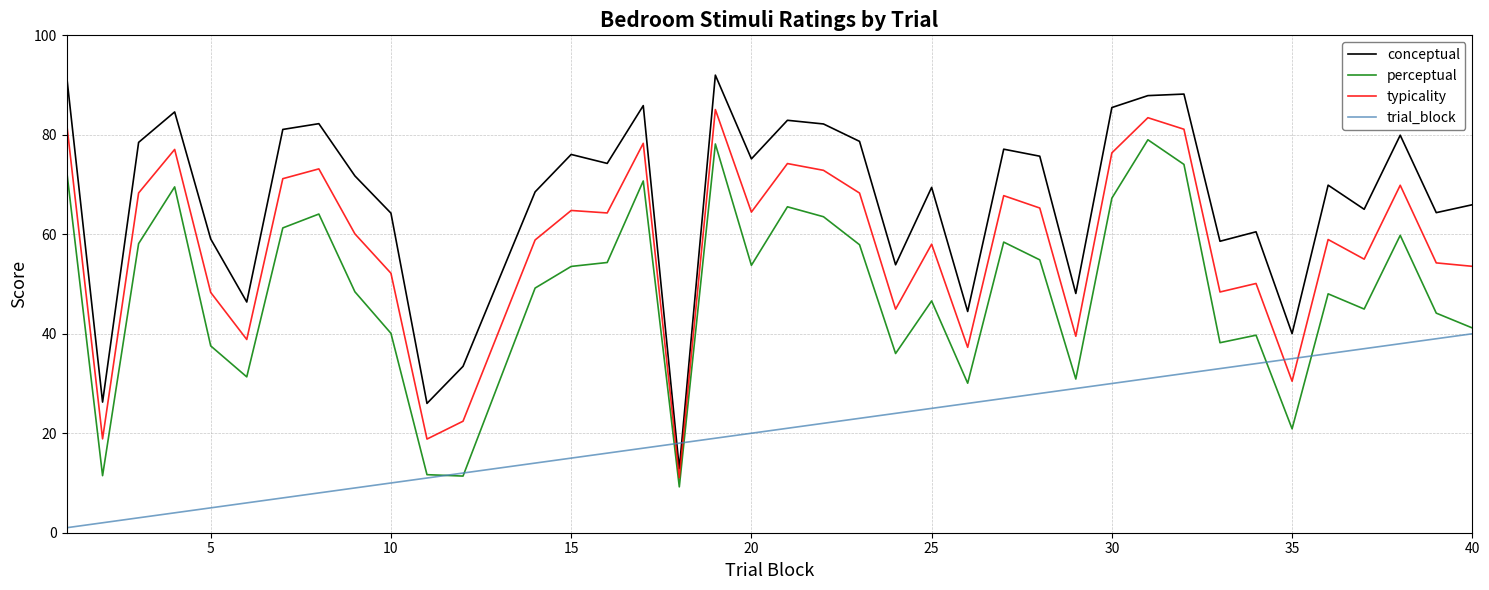

Rank the series by their average value, from lowest to highest.

trial_block, perceptual, typicality, conceptual